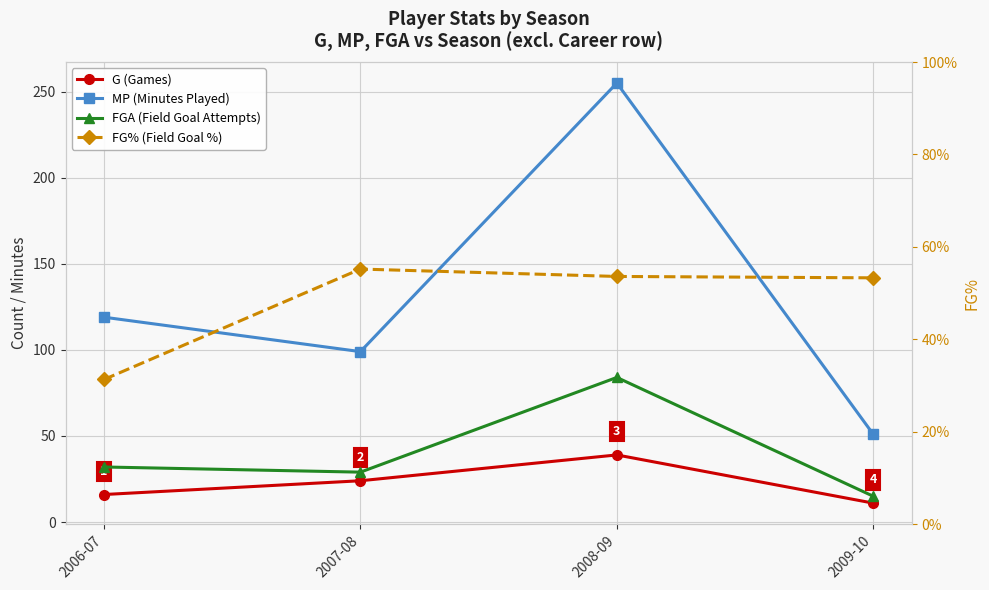

True or false: G (Games) and FG% (Field Goal %) intersect in this chart.

False